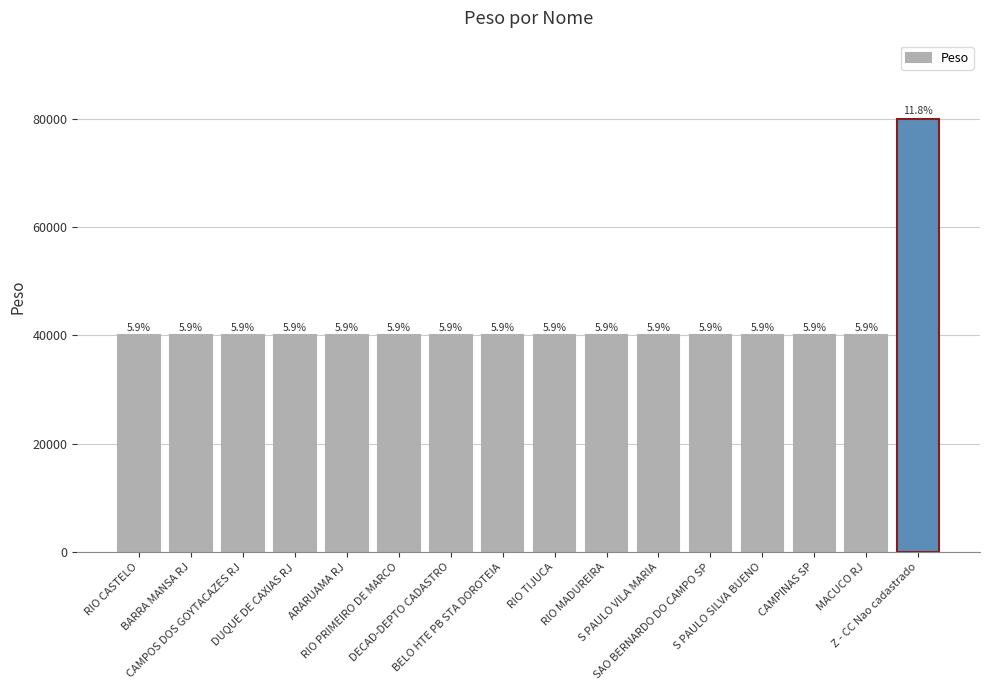

What is the label of the 1st bar from the left?

RIO CASTELO